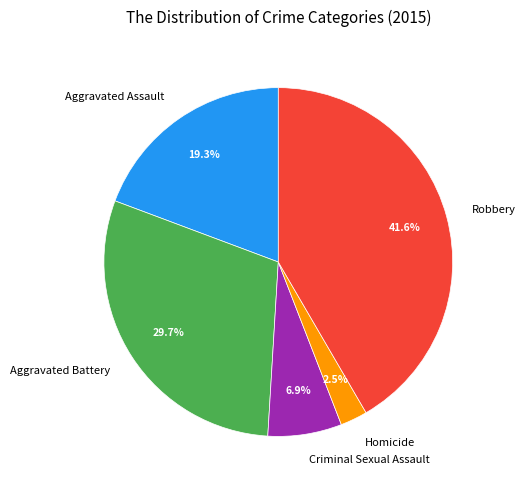

Do Aggravated Assault and Robbery together represent more than half of the pie?

Yes